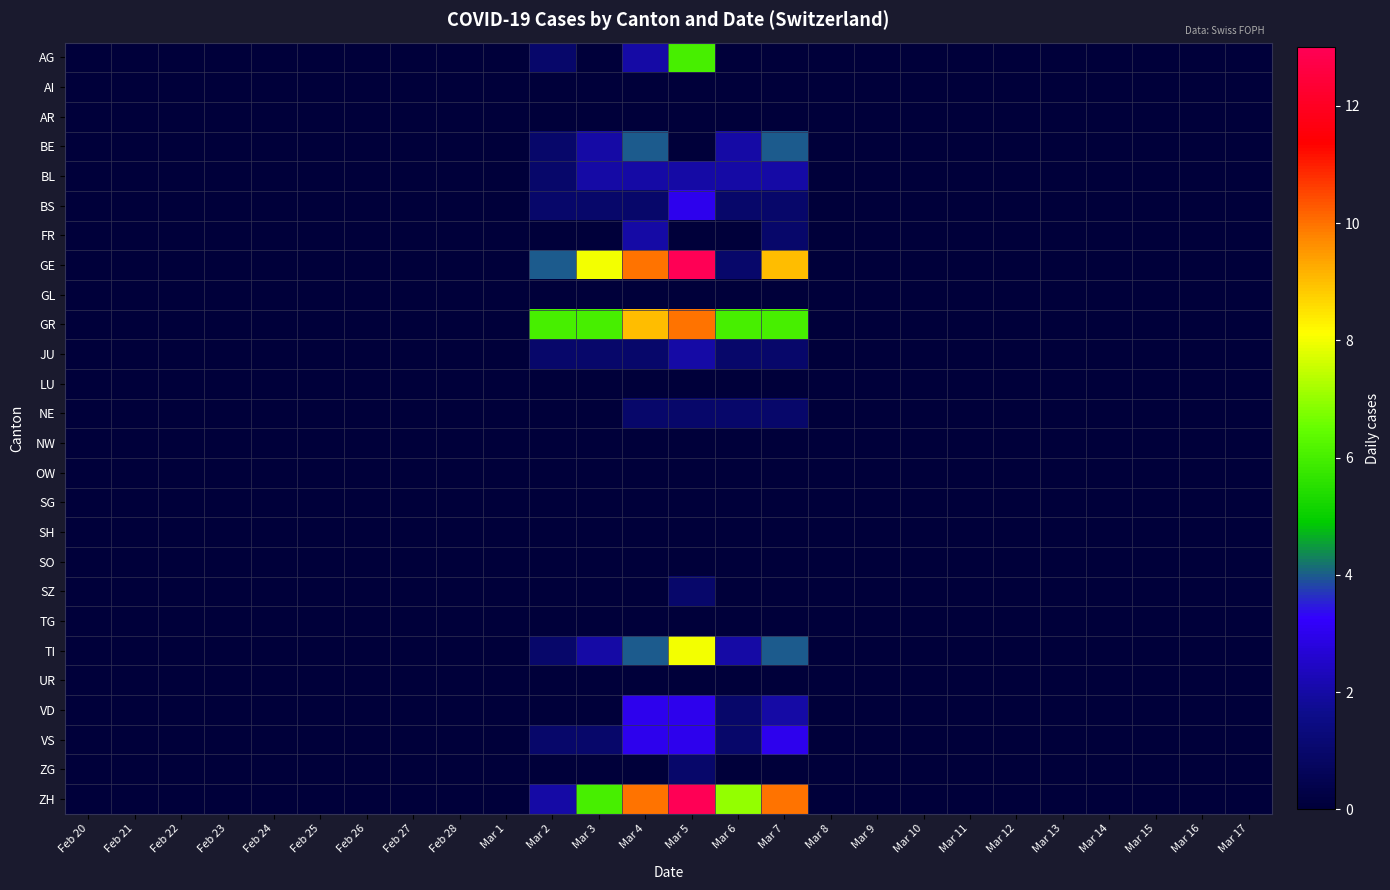

Rank the series at Mar 8 from highest to lowest value.

AG, AI, AR, BE, BL, BS, FR, GE, GL, GR, JU, LU, NE, NW, OW, SG, SH, SO, SZ, TG, TI, UR, VD, VS, ZG, ZH